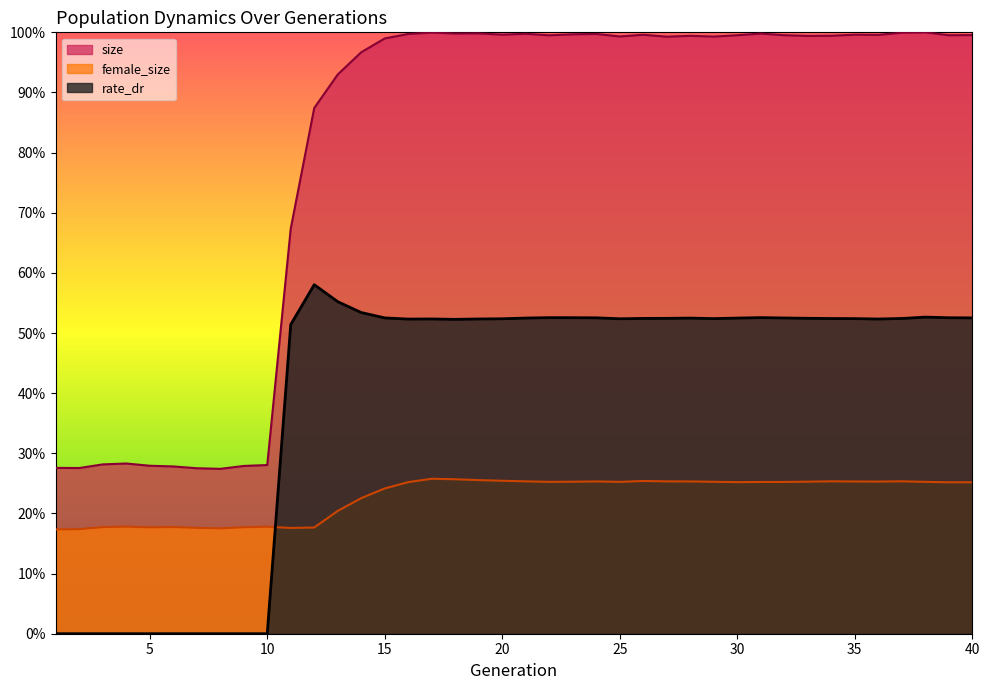

List the labels in order of rate_dr value, smallest first.

1, 2, 3, 4, 5, 6, 7, 8, 9, 10, 11, 18, 16, 36, 19, 17, 20, 25, 35, 29, 34, 37, 26, 27, 33, 28, 30, 21, 32, 15, 40, 24, 39, 23, 22, 31, 38, 14, 13, 12